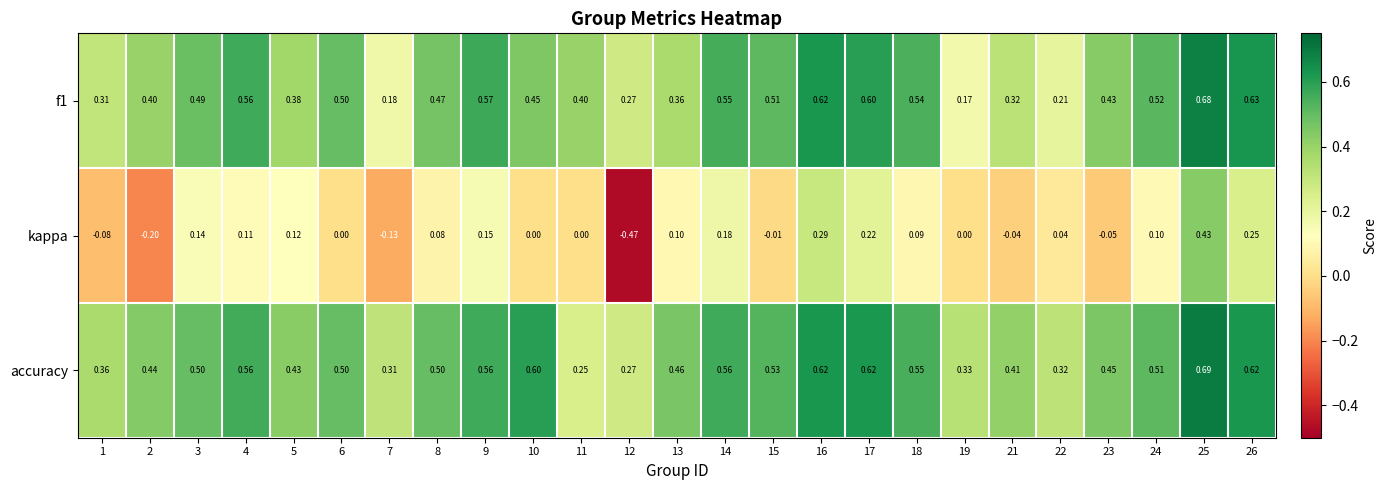

At which category is the sum across all series the highest?

25